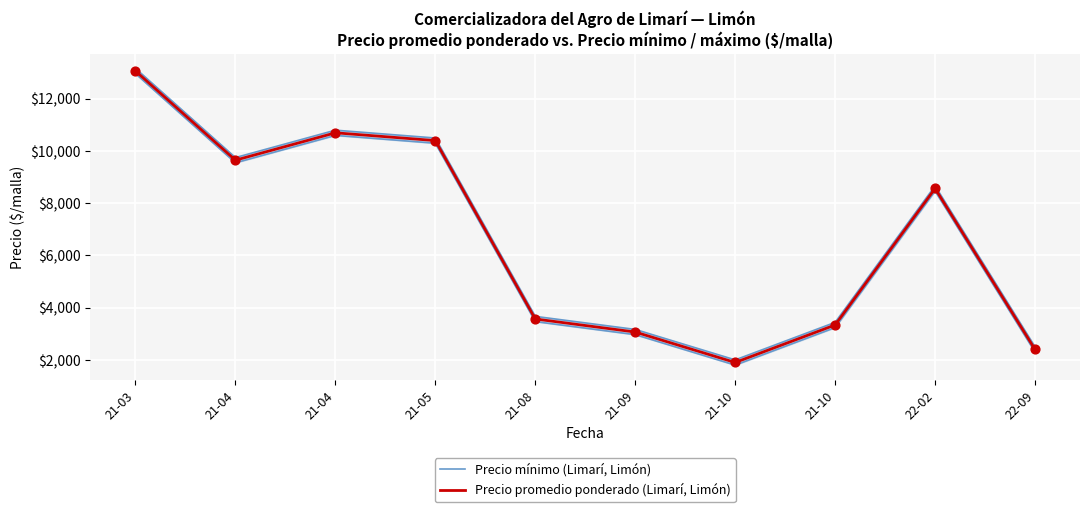

Which series has the widest spread of Y values?

Precio mínimo (Limarí, Limón)